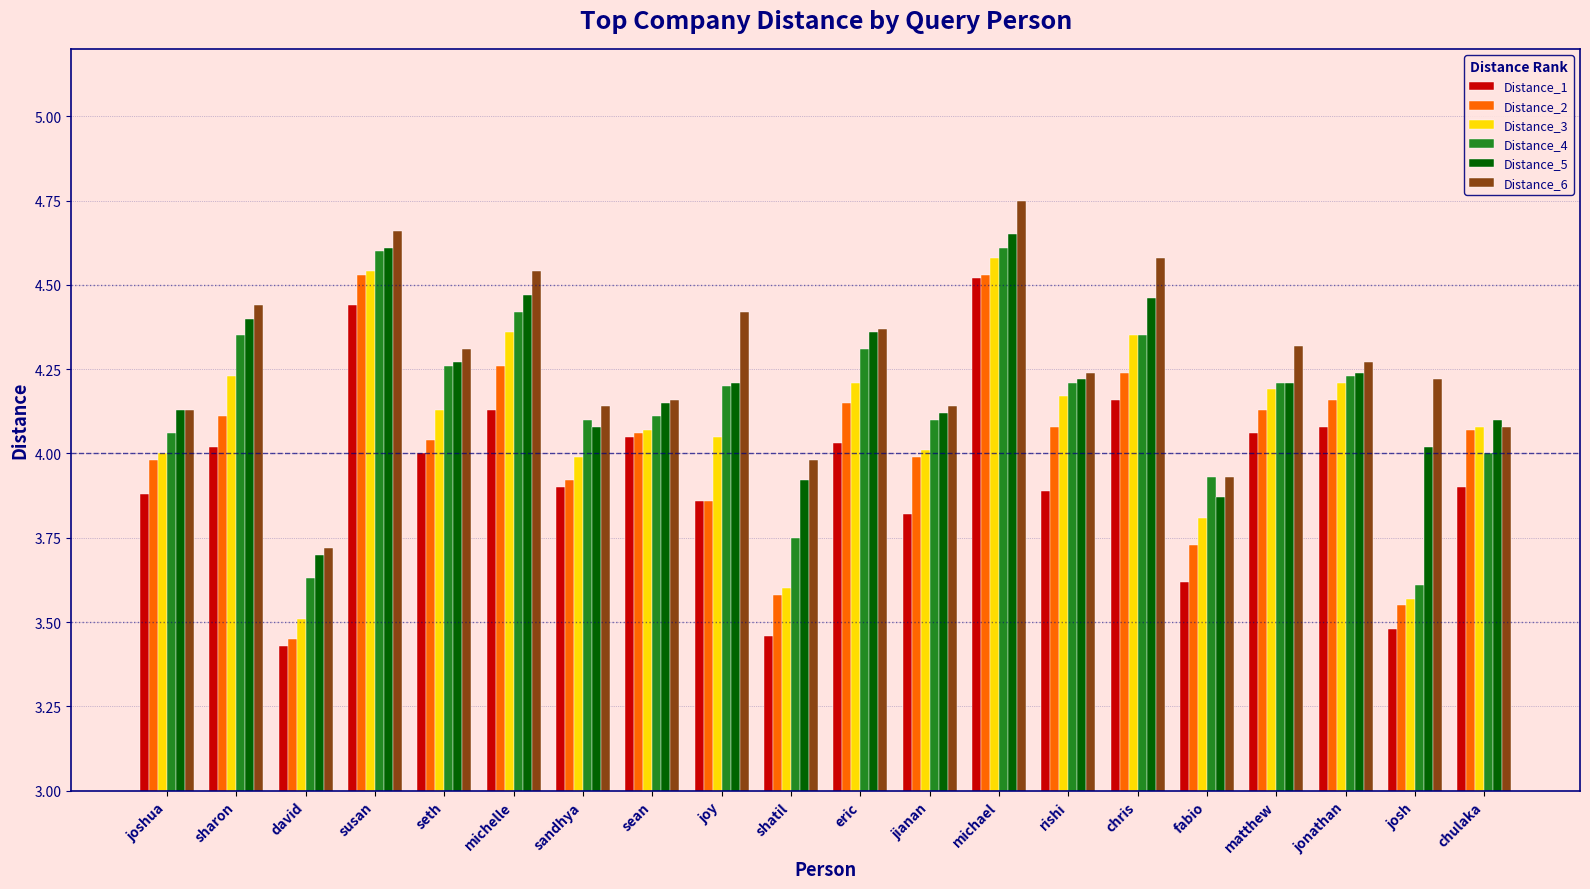

Which label corresponds to the largest value in the chart?

michael